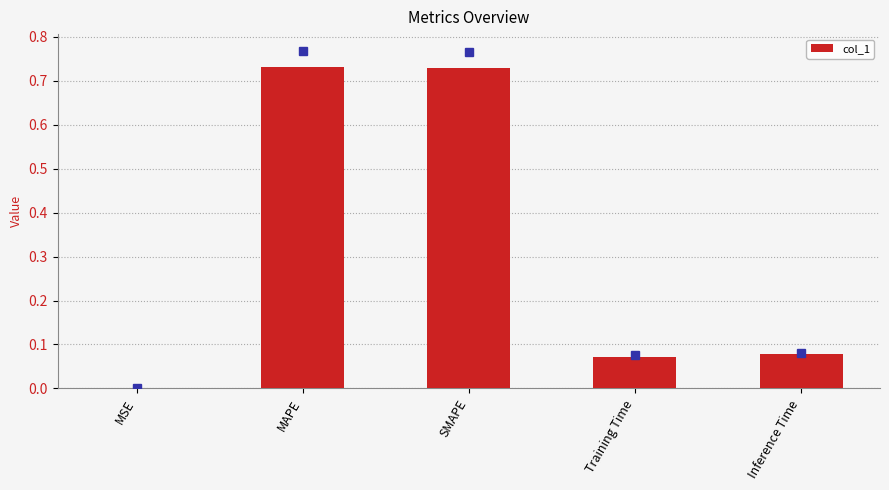

What is the sum of the values at MAPE and Training Time?

0.8